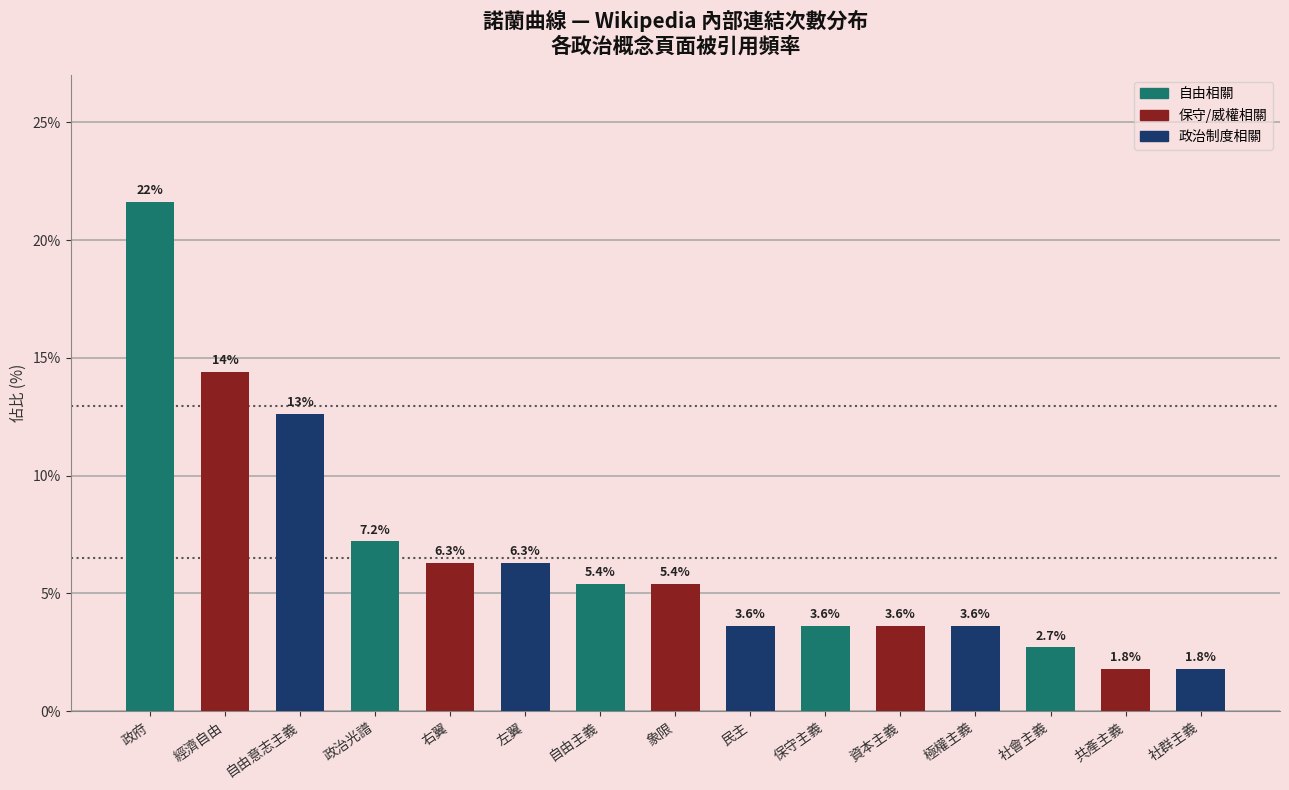

What is the difference between the maximum and minimum values?

19.8